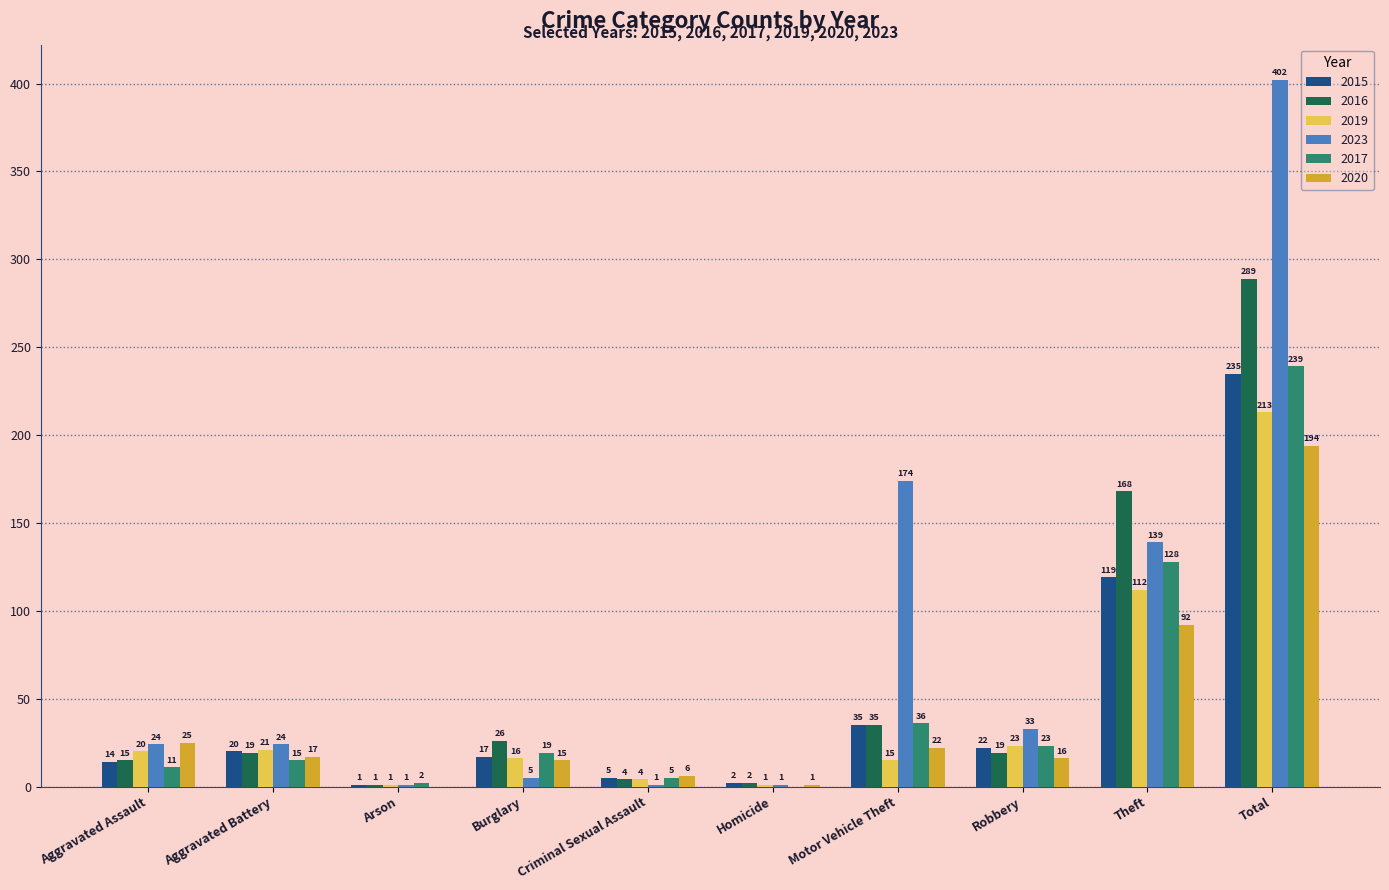

Is it true that 2016 equals 2 at Homicide?

True